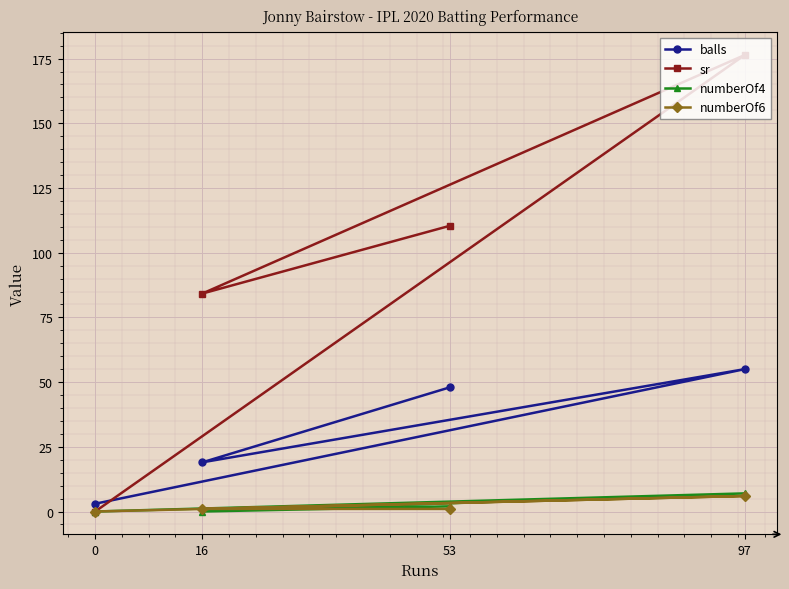

What is the highest value of the balls series?

55.0